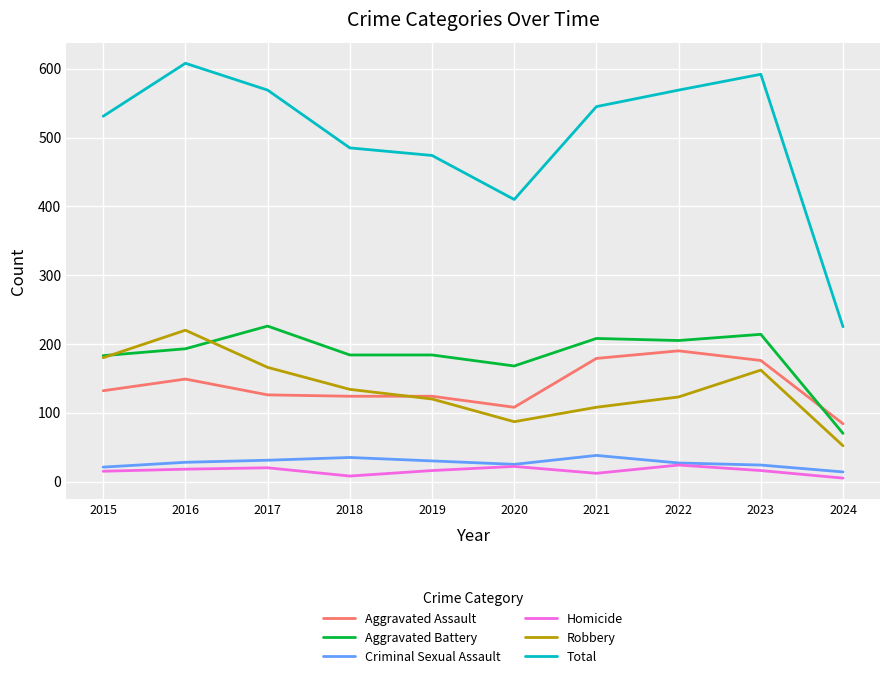

What is the total value across all series at 2022?

1138